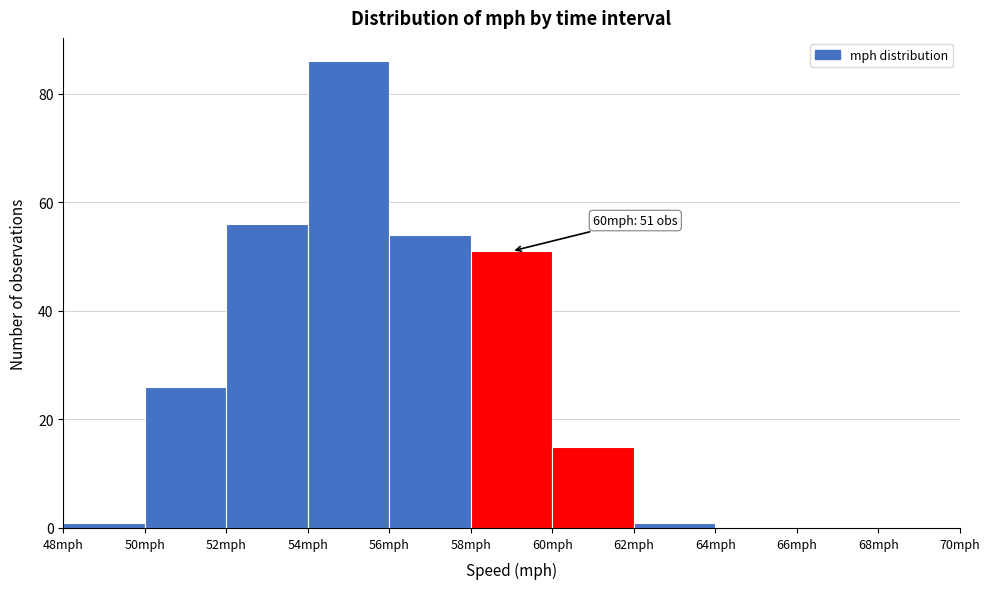

Which range on the x-axis has the tallest bar?

54 to 56